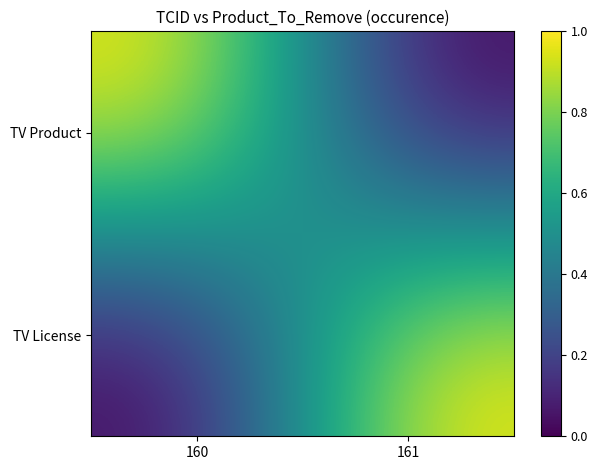

Between 160 and 161, which series saw the biggest shift?

TV Product